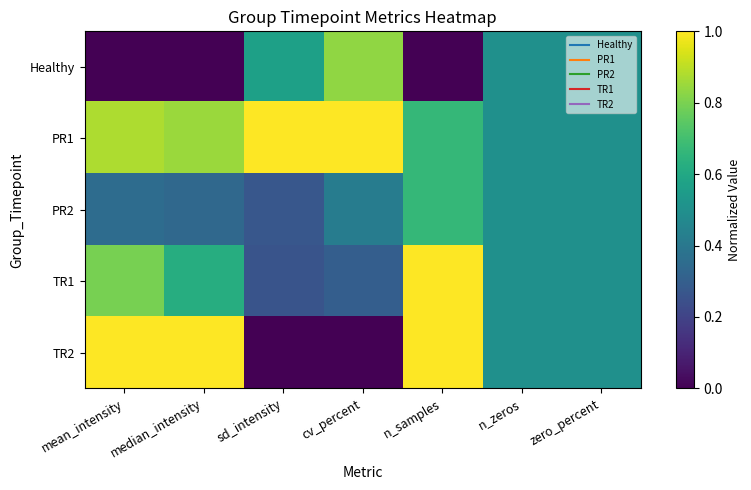

Reading left to right, what are all the values shown in this chart?

Healthy: mean_intensity=0.0	median_intensity=0.0	sd_intensity=0.6	cv_percent=0.8	n_samples=0.0	n_zeros=0.5	zero_percent=0.5
PR1: mean_intensity=0.9	median_intensity=0.8	sd_intensity=1.0	cv_percent=1.0	n_samples=0.7	n_zeros=0.5	zero_percent=0.5
PR2: mean_intensity=0.4	median_intensity=0.3	sd_intensity=0.3	cv_percent=0.4	n_samples=0.7	n_zeros=0.5	zero_percent=0.5
TR1: mean_intensity=0.8	median_intensity=0.6	sd_intensity=0.3	cv_percent=0.3	n_samples=1.0	n_zeros=0.5	zero_percent=0.5
TR2: mean_intensity=1.0	median_intensity=1.0	sd_intensity=0.0	cv_percent=0.0	n_samples=1.0	n_zeros=0.5	zero_percent=0.5